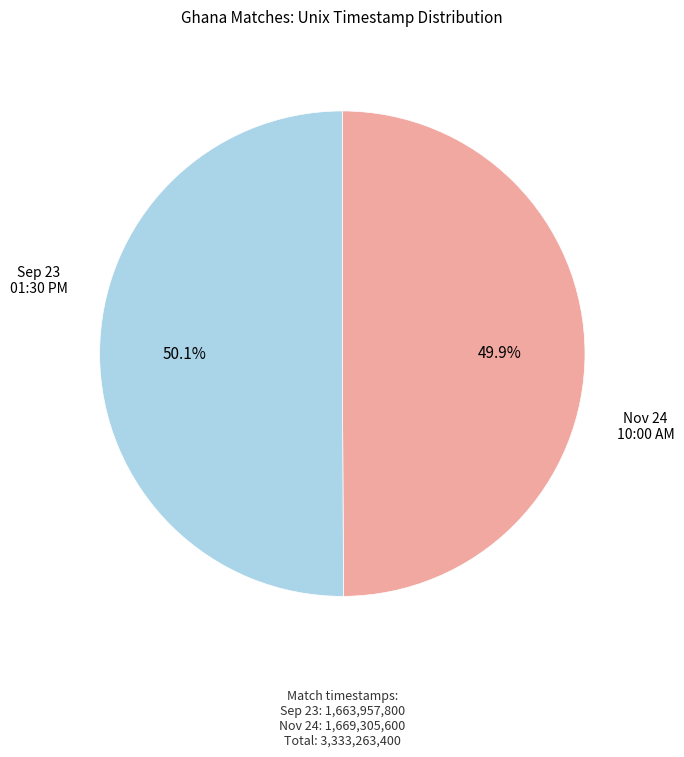

Is there any slice that represents more than half of the pie?

Yes